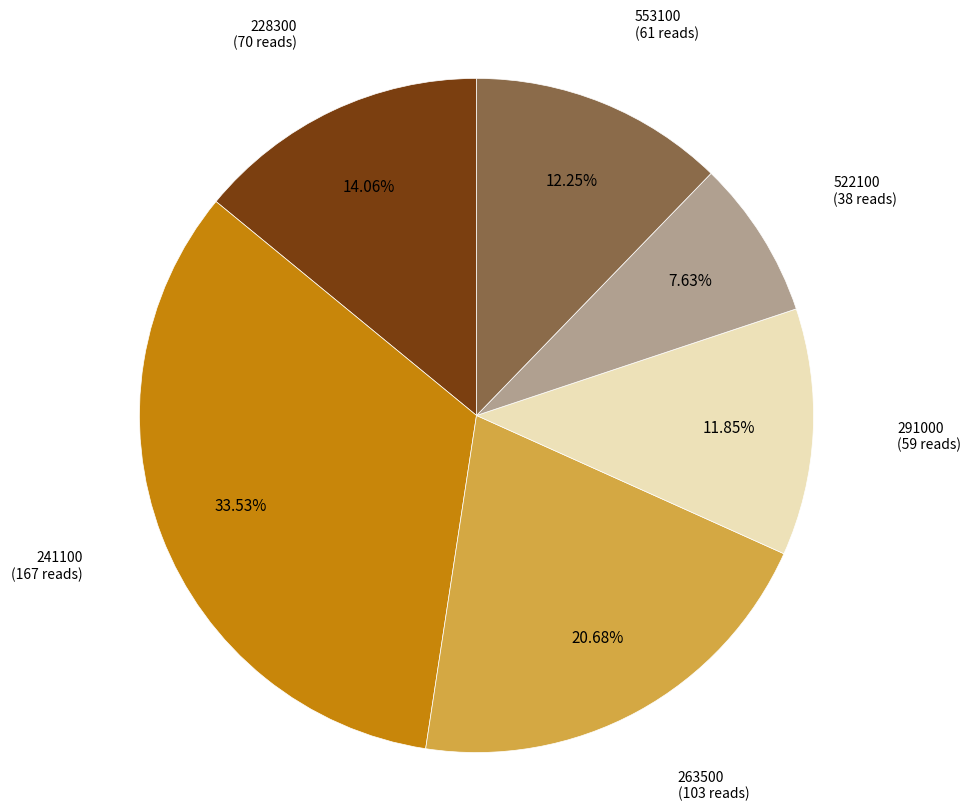

Does any single category account for the majority?

No